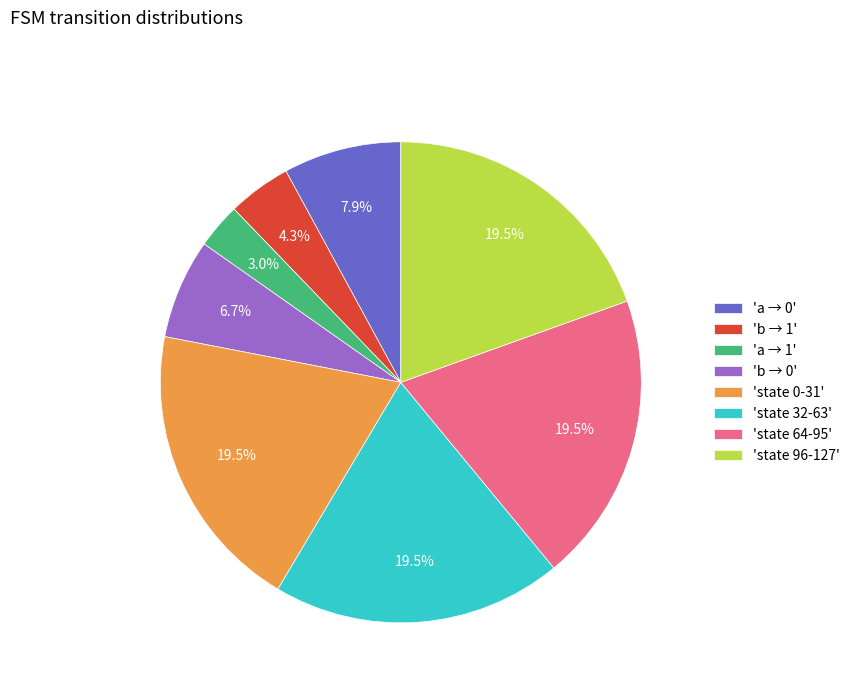

Is there any slice that represents more than half of the pie?

No